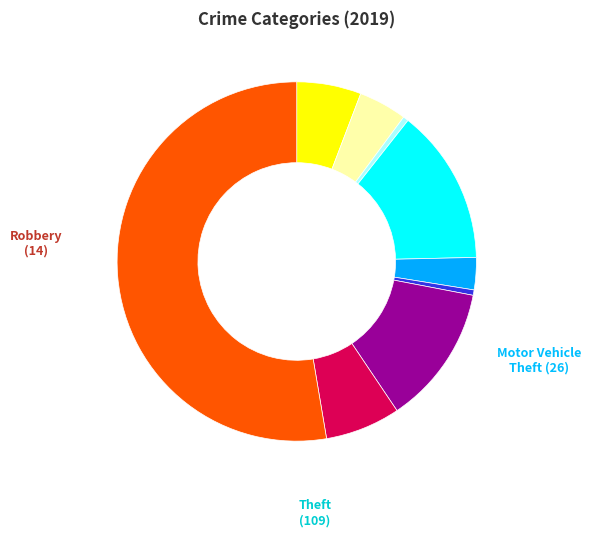

Count the number of slices in the pie.

9